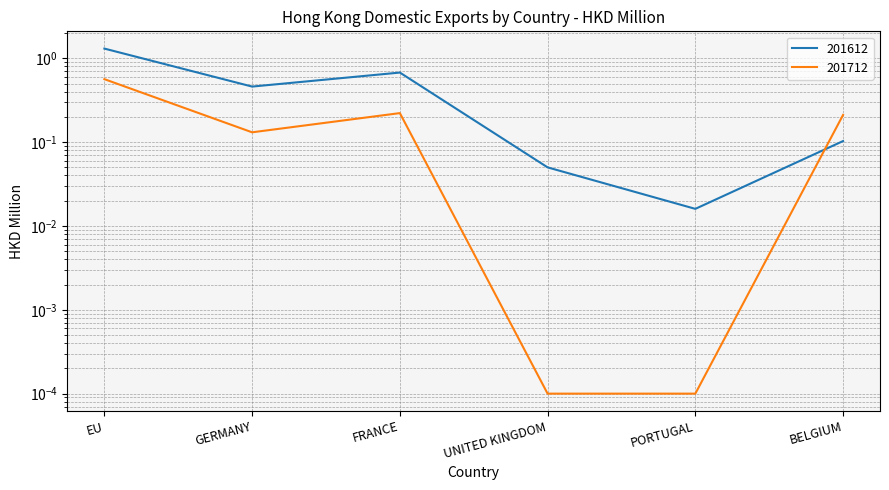

The value of 201712 at BELGIUM is 0.2. True or false?

True